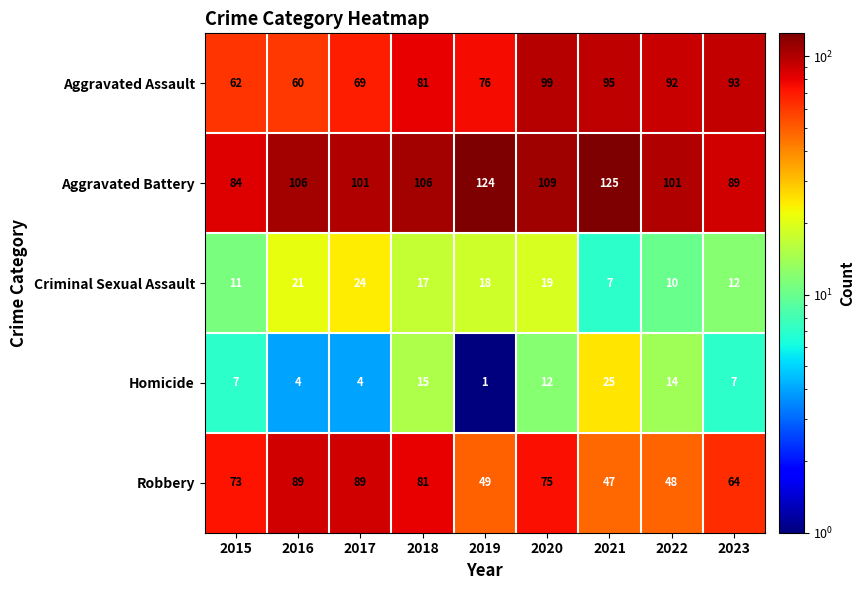

What is the minimum value shown in the chart?

1